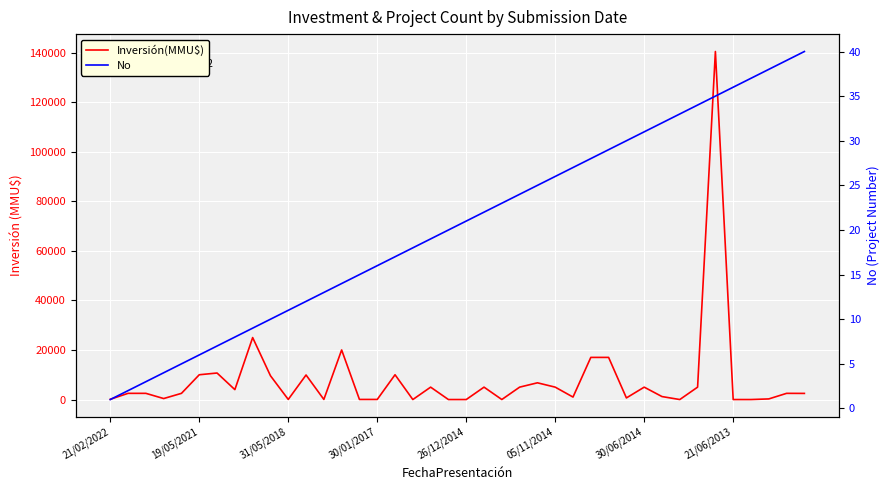

Is the value of No at 26 greater than the value of Inversión(MMU$) at 14?

No